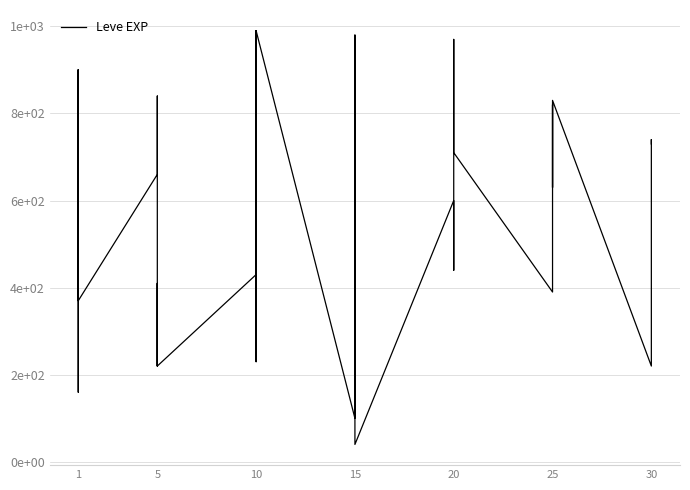

At which label does the data first exceed 600?

1